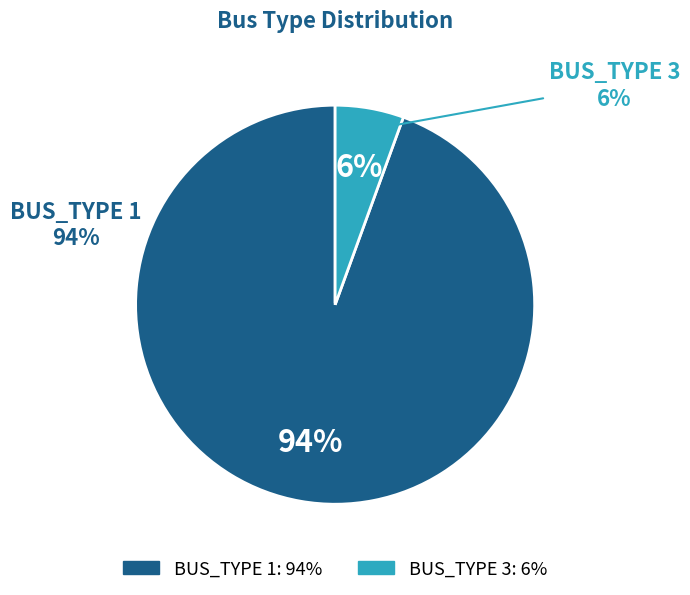

What is the majority slice?

BUS_TYPE 1